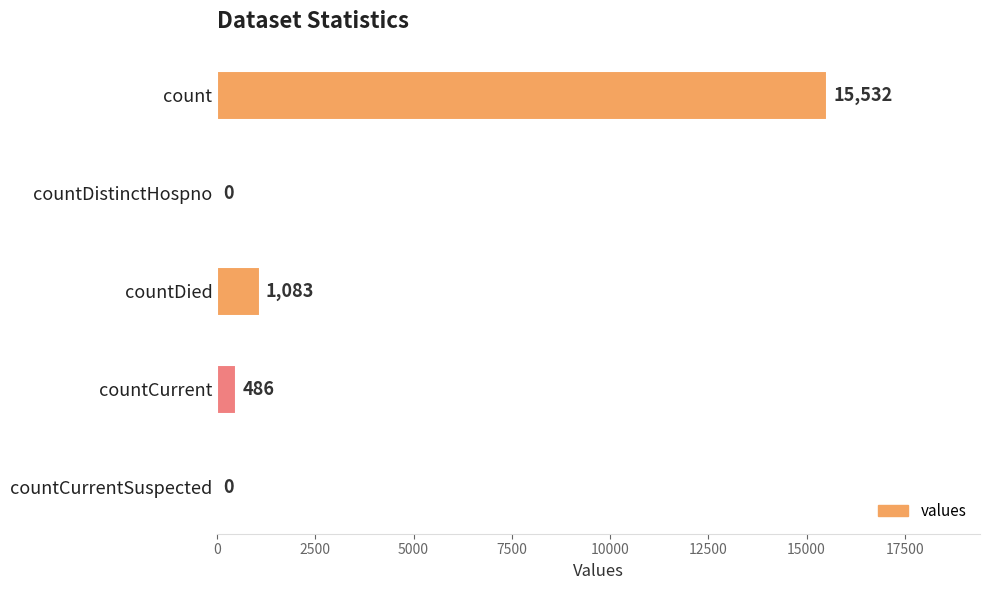

What is the sum of all values?

17101